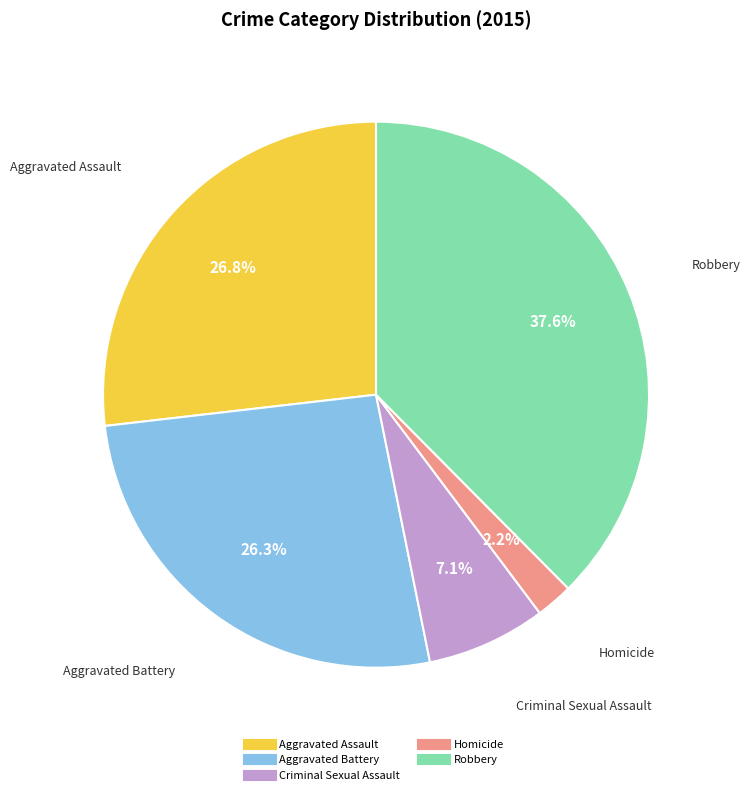

What percentage is the Criminal Sexual Assault slice, to the nearest percent?

7%